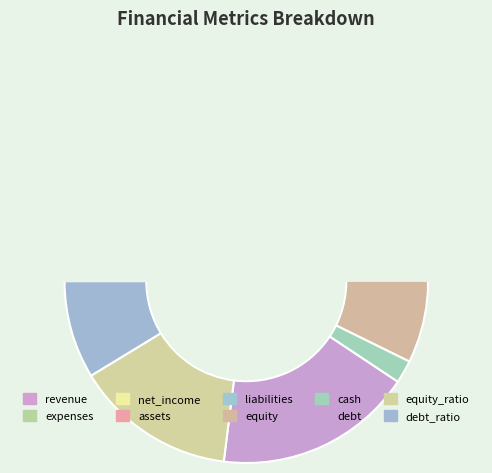

To the nearest percent, what is the difference between the equity_ratio and expenses slice percentages?

10%